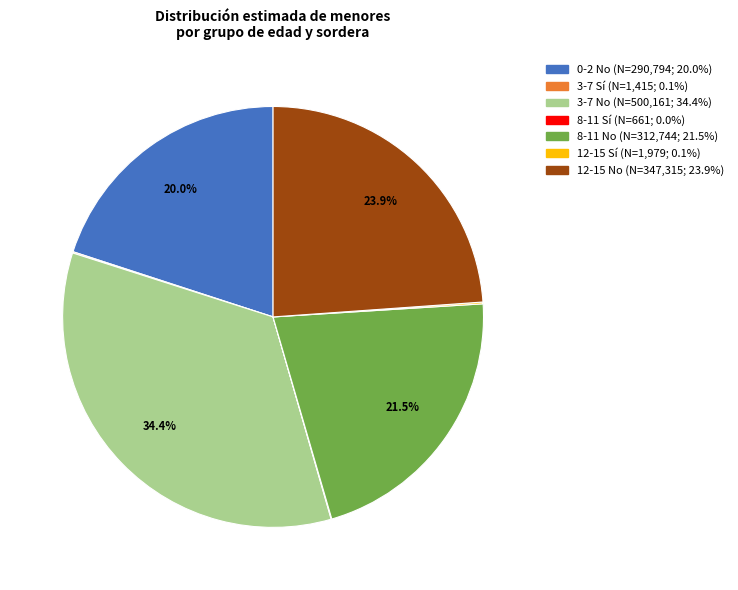

Is there a majority slice in this chart?

No